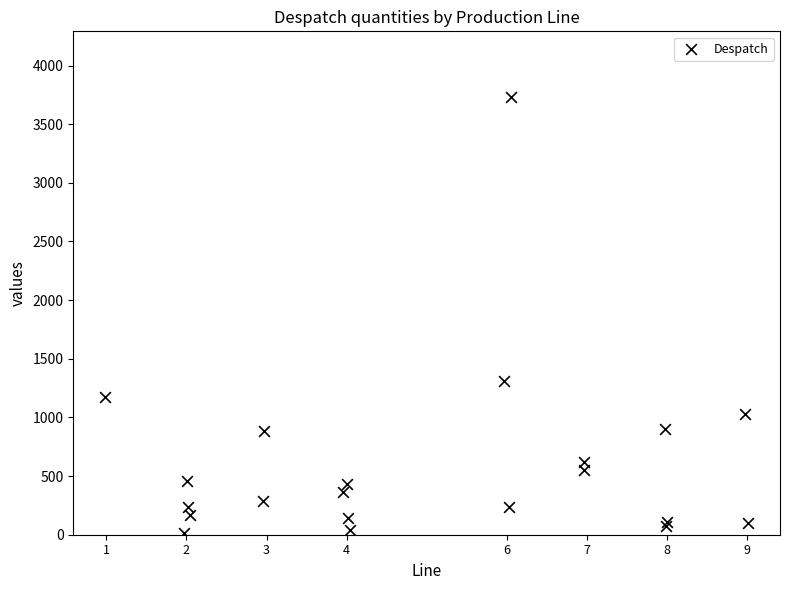

What Y value in the scatter plot is closest to 1872?

1308